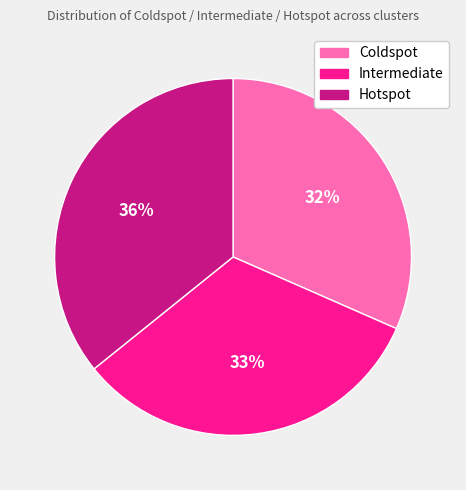

To the nearest percent, what is the difference between the largest and smallest slice percentages?

4%